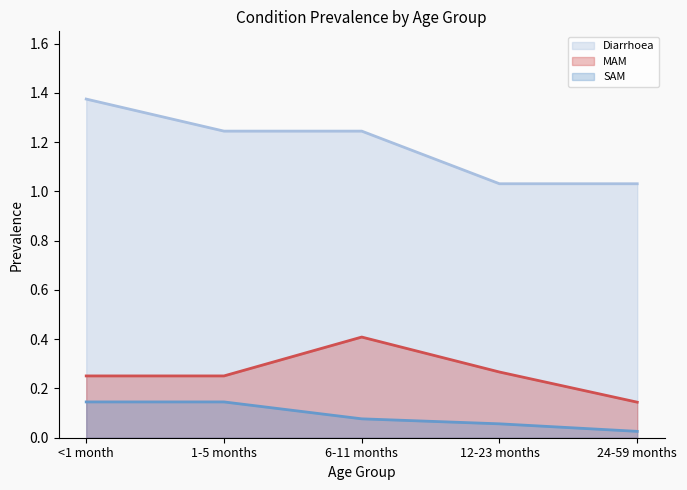

Reading left to right, extract all data points from this chart.

Diarrhoea: 1.4	1.2	1.2	1.0	1.0
MAM: 0.3	0.3	0.4	0.3	0.1
SAM: 0.1	0.1	0.1	0.1	0.0